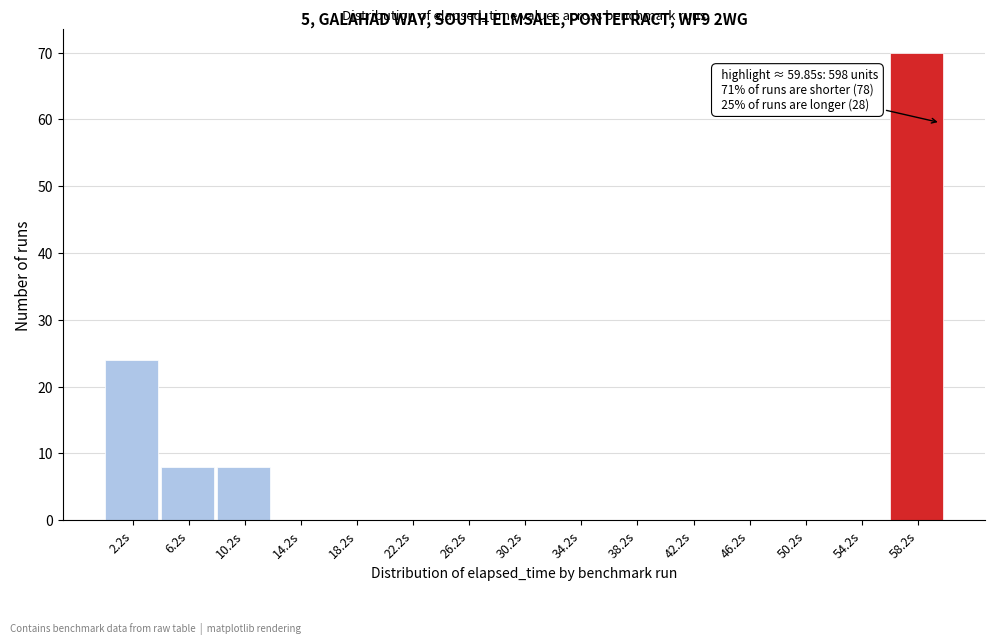

Over which range of the x-axis is the bar tallest?

56 to 60